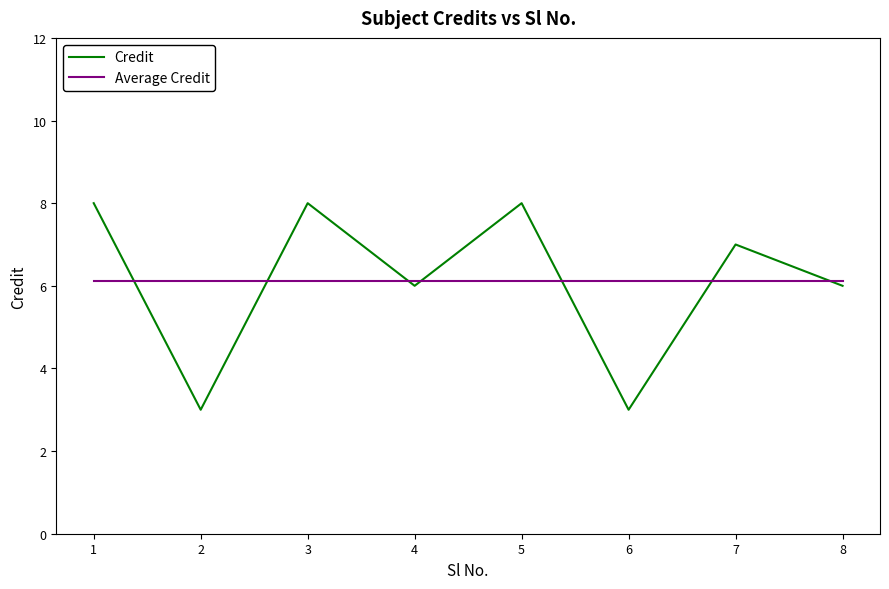

Reading right to left, extract all data points from this chart.

Credit: 8=6.0	7=7.0	6=3.0	5=8.0	4=6.0	3=8.0	2=3.0	1=8.0
Average Credit: 8=6.1	7=6.1	6=6.1	5=6.1	4=6.1	3=6.1	2=6.1	1=6.1